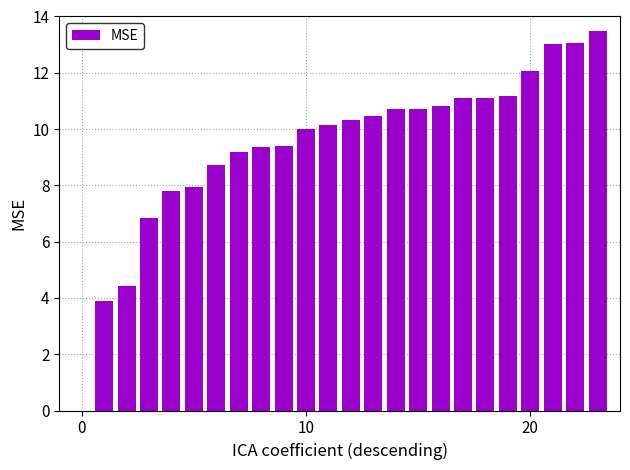

What is the sum of all values?

225.8